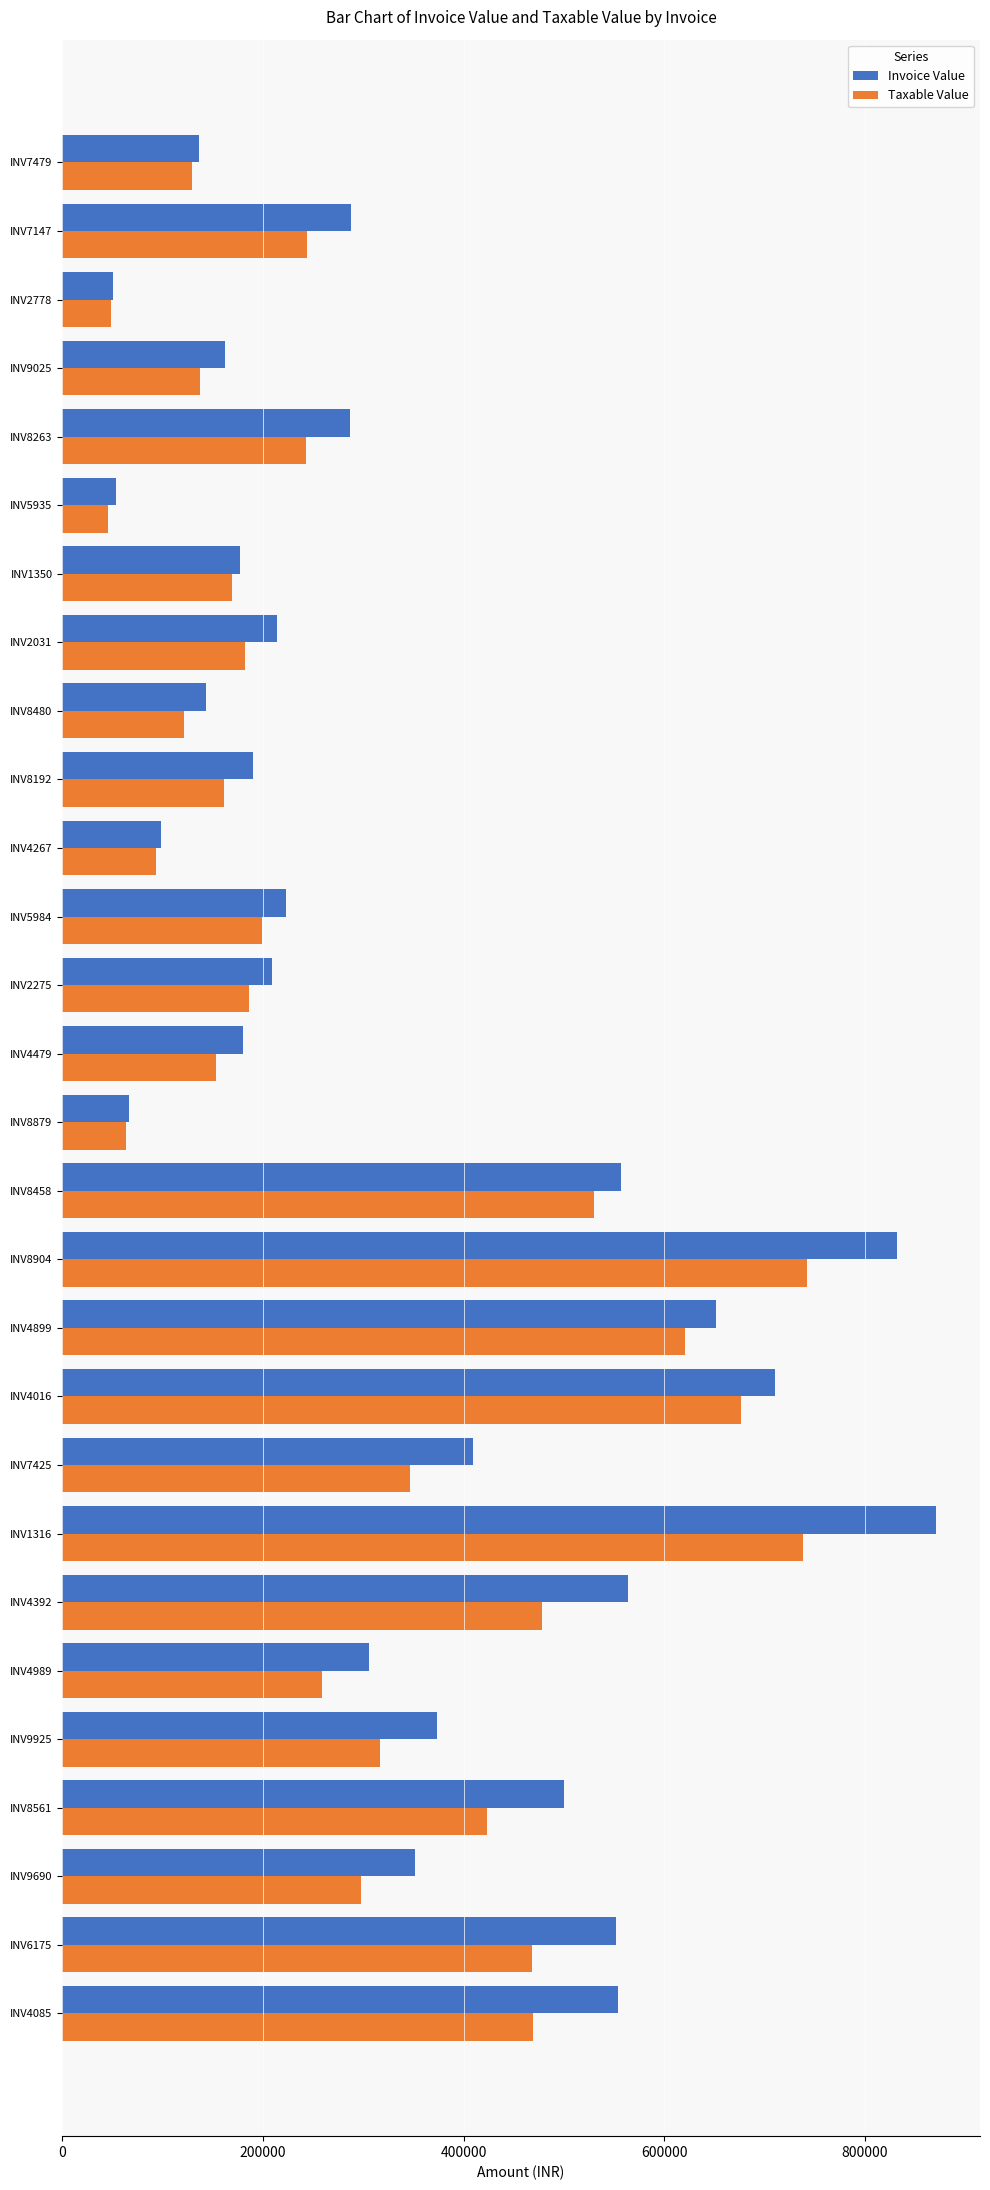

The value of Taxable Value at INV6175 is 124843.1. True or false?

False